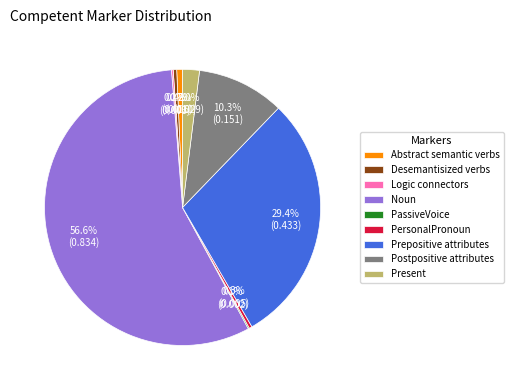

Which has a higher value, Present or Abstract semantic verbs?

Present